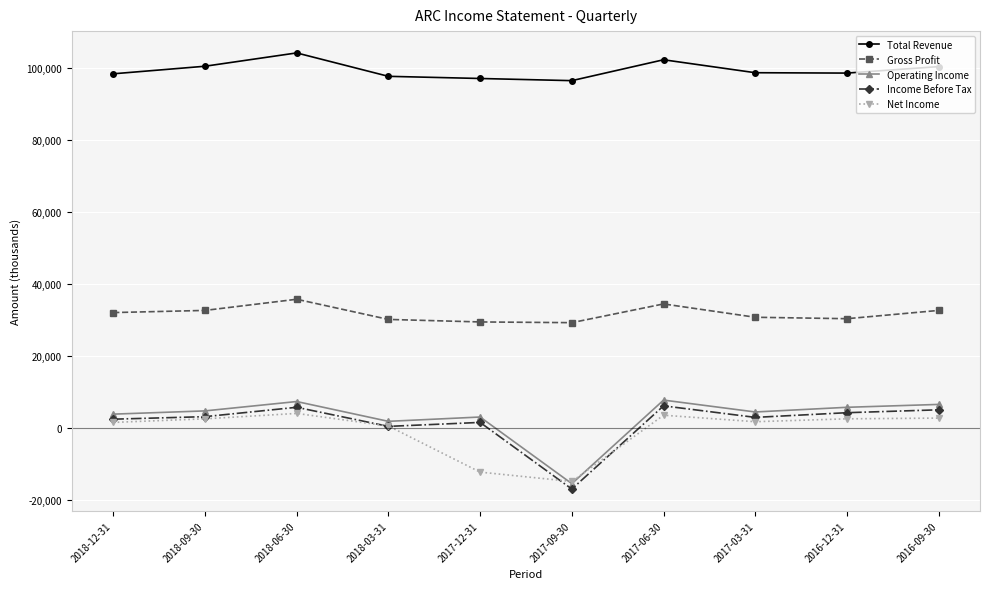

What position from the left is 2018-12-31?

1